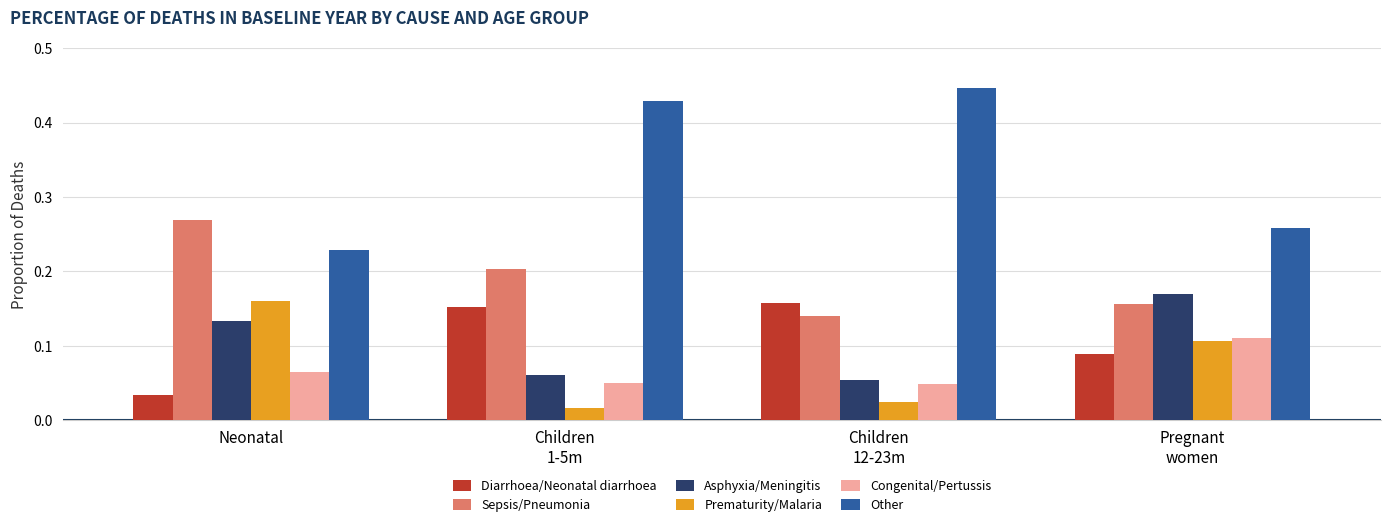

True or false: Asphyxia/Meningitis has a value of 0.0 at Neonatal.

False